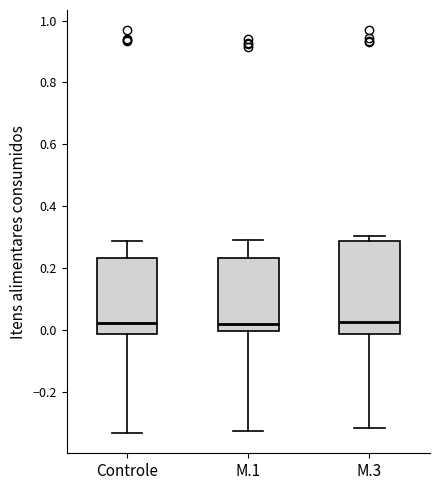

Reading left to right, transcribe this box plot: for each box, give where its median line is, the range the box spans, and where its two whiskers end, as read against the y-axis. The values are not printed on the chart, so give them approximately, as read against the axis.

Controle: median 0.02, box -0.02 to 0.24, whiskers -0.34 to 0.28
M.1: median 0.02, box 0.00 to 0.24, whiskers -0.32 to 0.30
M.3: median 0.02, box -0.02 to 0.28, whiskers -0.32 to 0.30